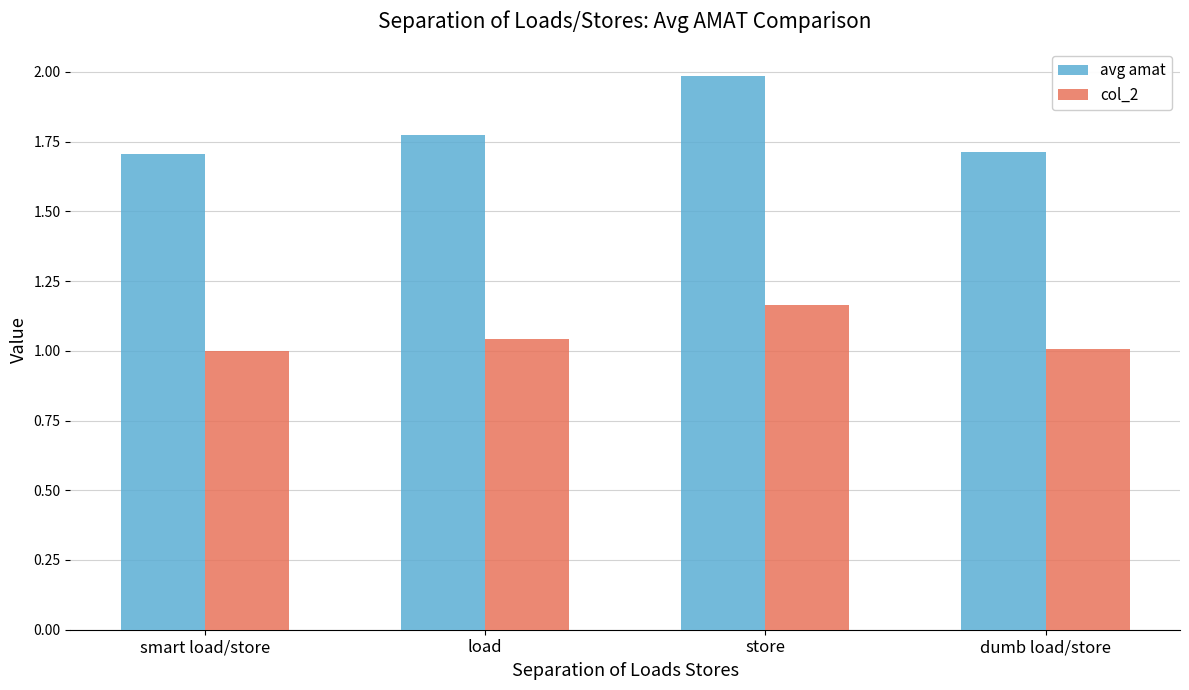

Rank the series by their maximum value, from highest to lowest.

avg amat, col_2